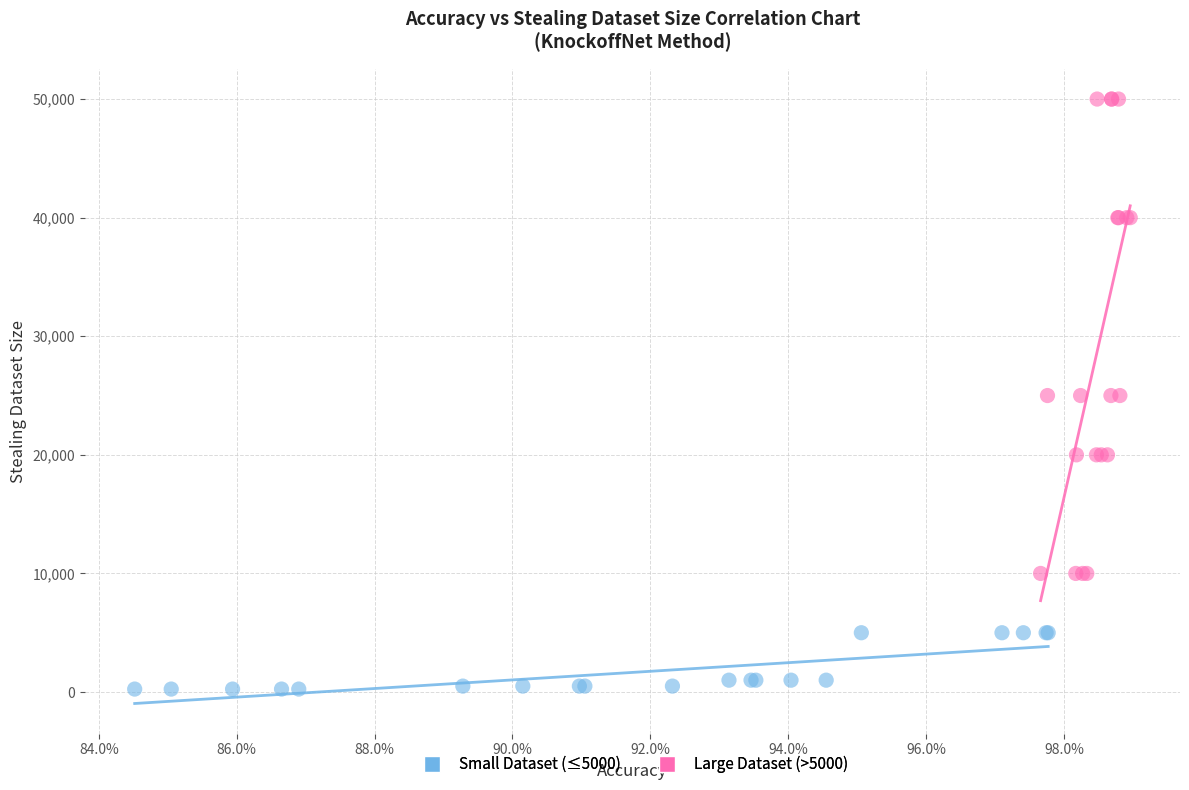

Which series has the widest spread of Y values?

Large Dataset (>5000)